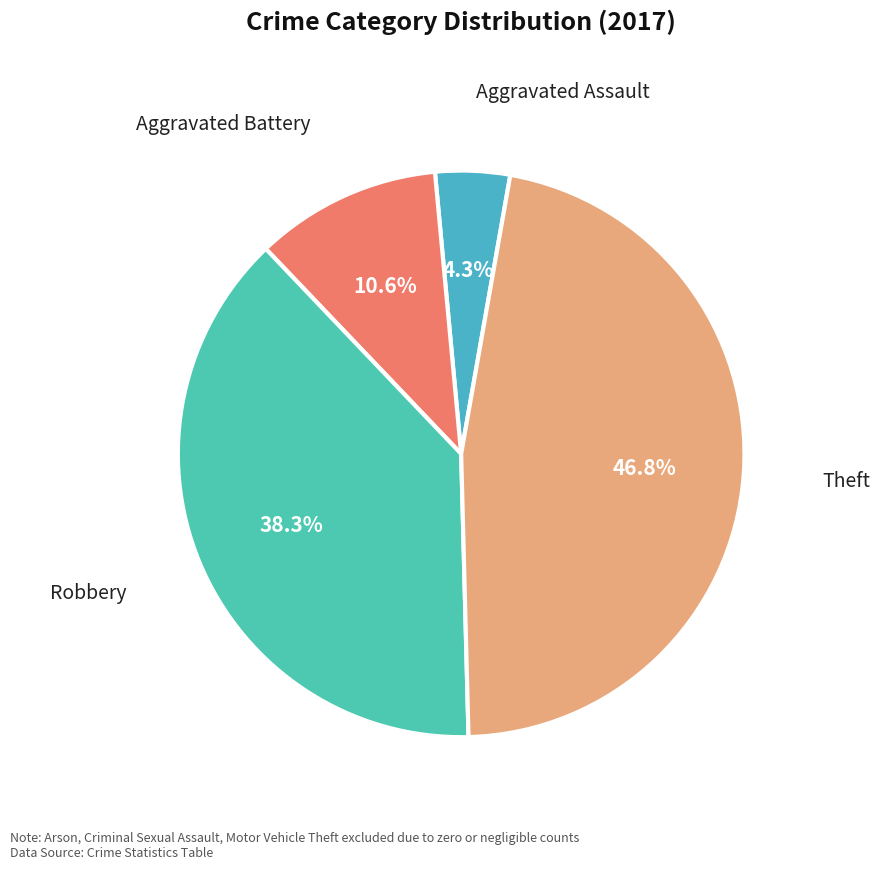

Count the number of slices in the pie.

4